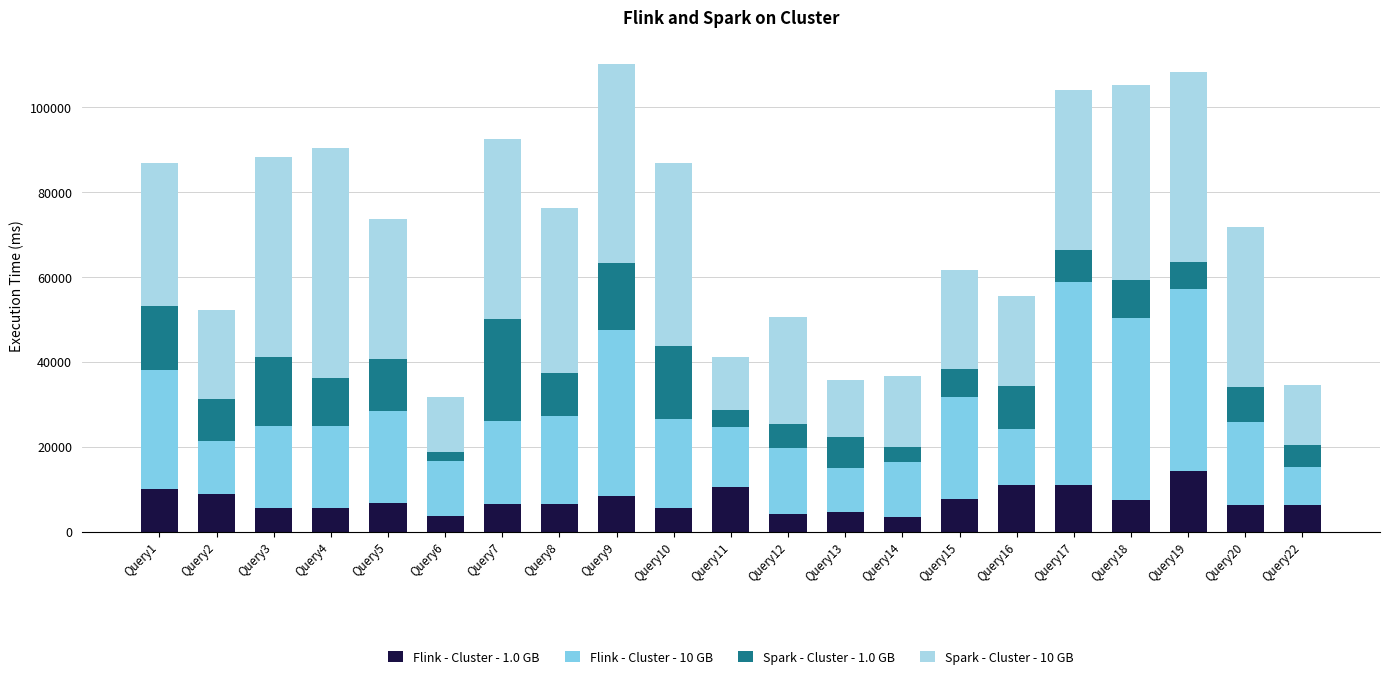

Does the chart contain stacked bars?

Yes